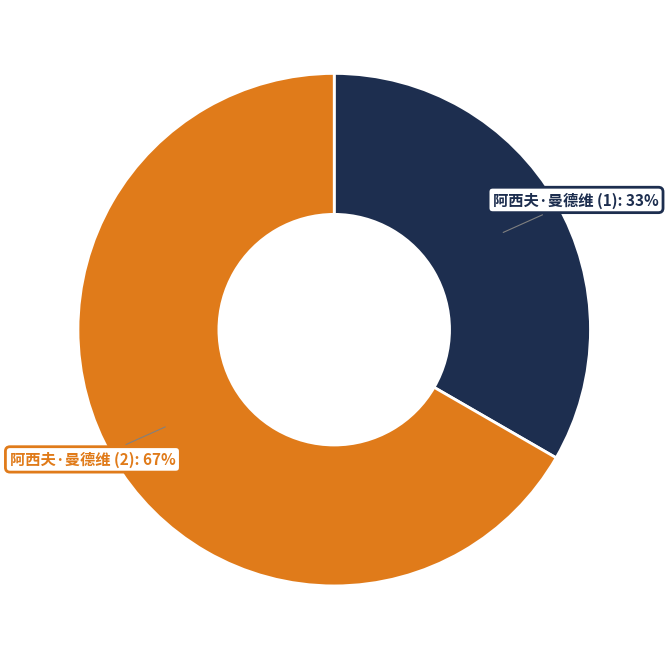

Rank the categories by value from lowest to highest.

阿西夫·曼德维 (1), 阿西夫·曼德维 (2)